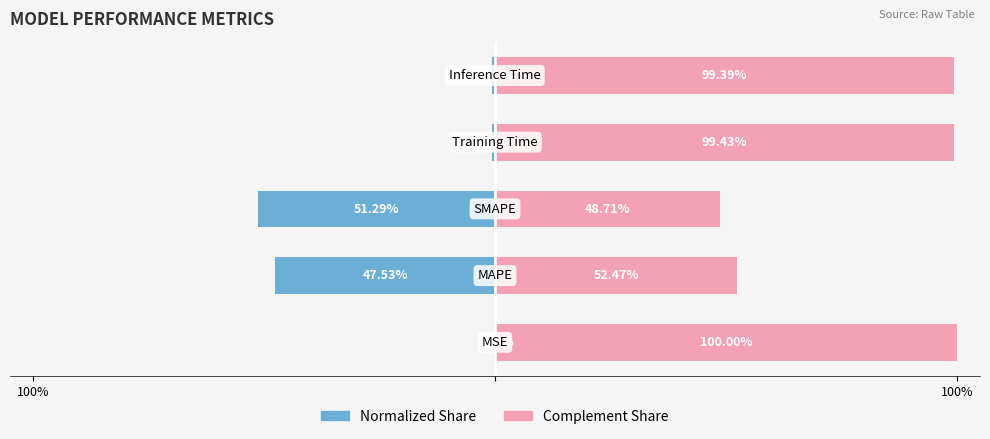

At 100%, list the series in order from smallest to largest.

Normalized Share, Complement Share